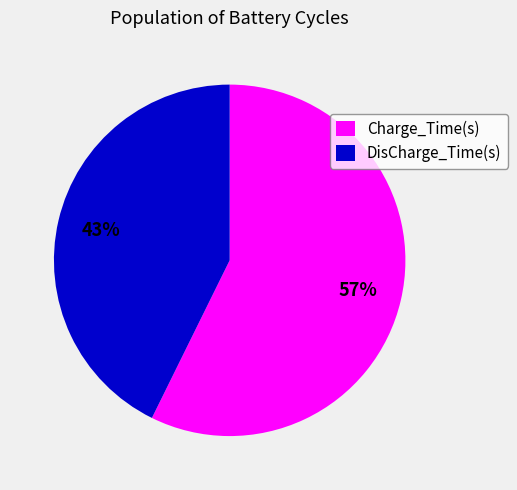

Is the sum of Charge_Time(s) and DisCharge_Time(s) greater than half?

Yes